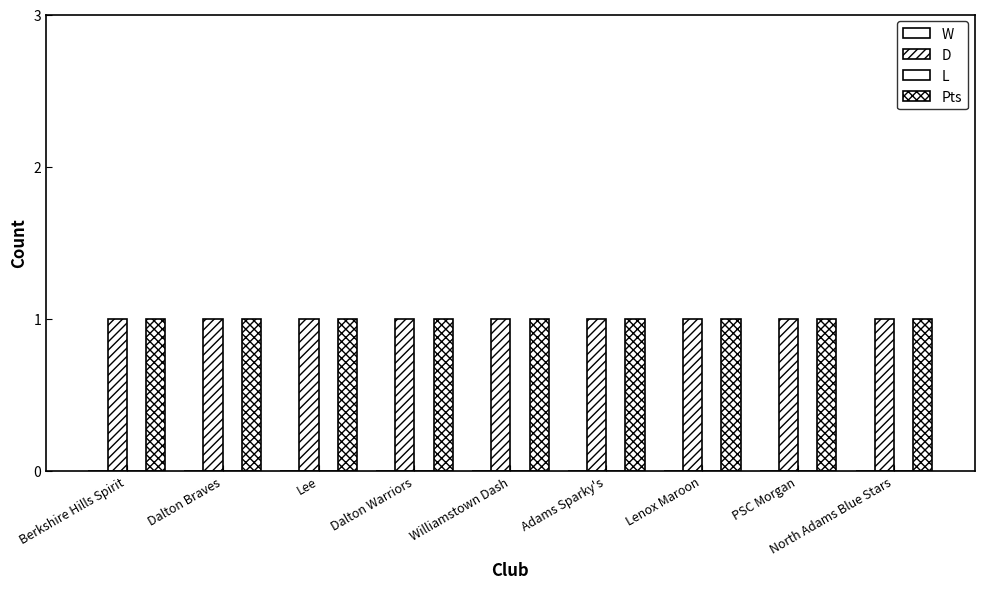

What is the label of the 3rd bar from the right?

Lenox Maroon